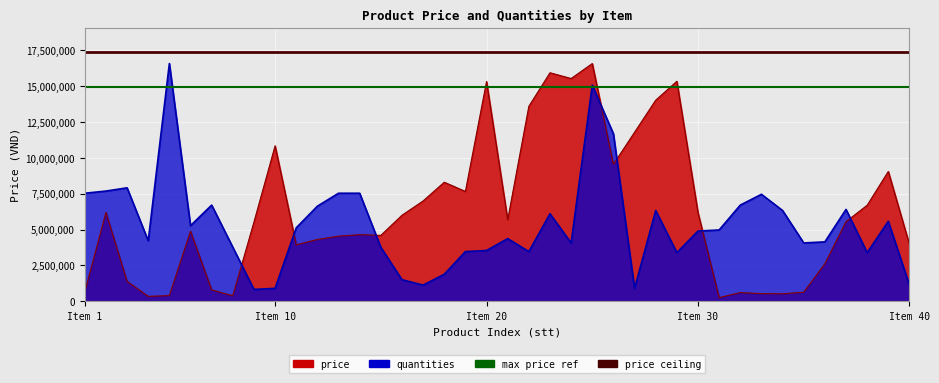

The price ceiling series shows 27943345 at Item 1. True or false?

False